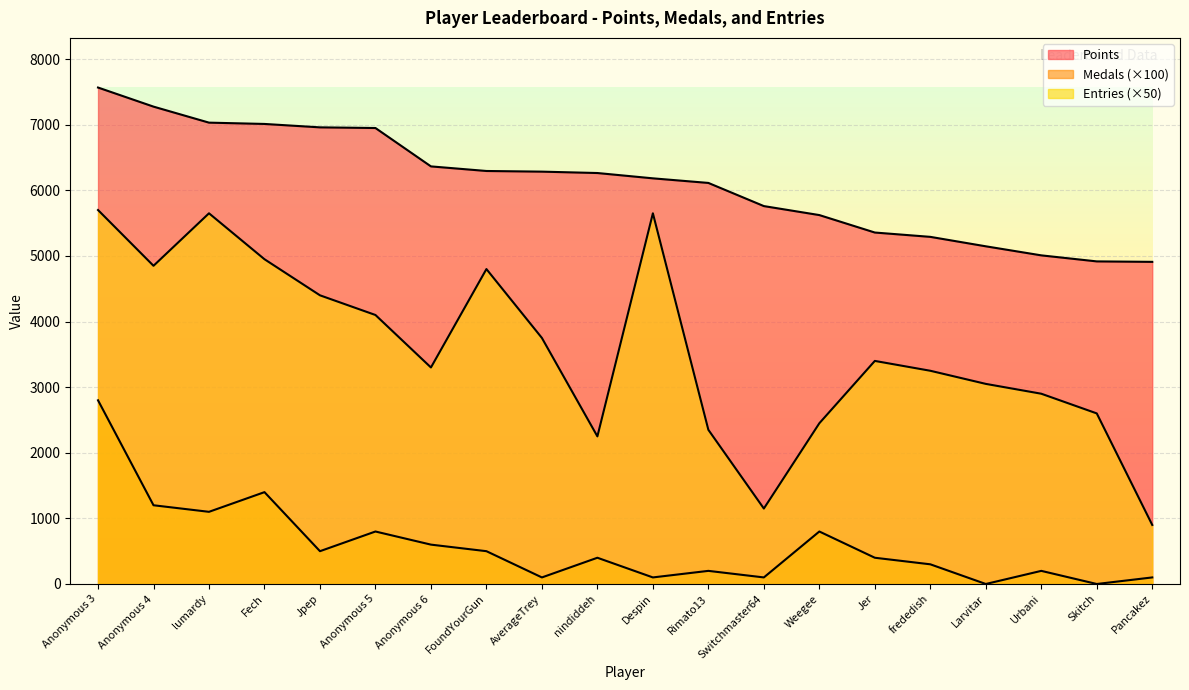

Which has a higher value, lumardy or frededish?

lumardy